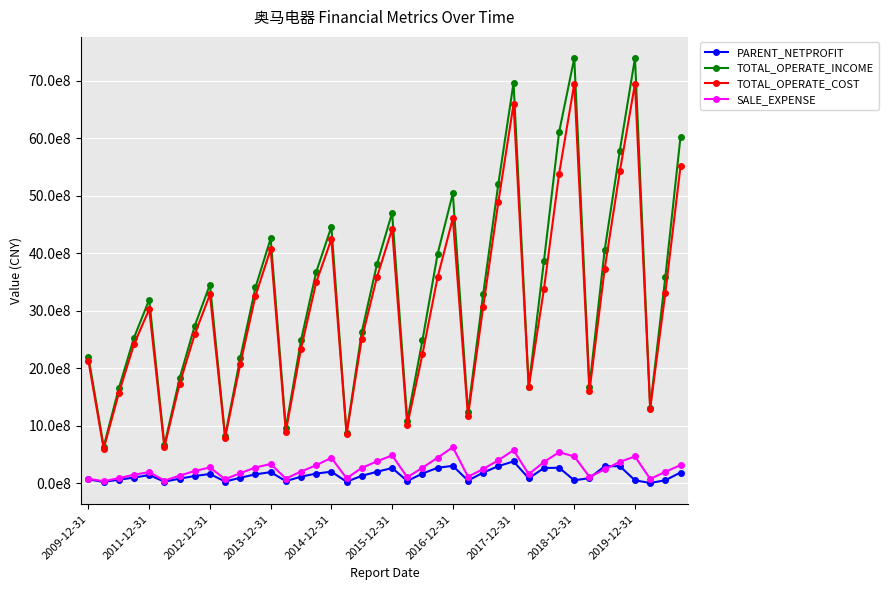

Reading left to right, extract all data points from this chart.

PARENT_NETPROFIT: 70542802.4	24761095.1	65232713.4	100304668.9	145691123.4	28836078.2	82735695.0	128129619.5	163517579.0	31595201.6	98127665.5	157106572.1	195703234.9	38884931.9	116941844.4	170452515.6	203148039.7	28697376.8	131370256.0	201754282.9	267033845.0	41810762.9	170861468.0	271681350.0	304836370.5	48195875.5	187761198.9	300232672.2	381492002.3	87744436.6	266558509.5	271976861.4	53288549.3	91294470.4	297340369.6	298971803.3	53288549.3	6406654.2	54680534.9	189112994.2
TOTAL_OPERATE_INCOME: 2194890711.8	639552352.5	1654460933.7	2533996070.4	3194105484.8	663981720.8	1824376920.6	2739675082.3	3456615620.2	821140099.1	2182518092.1	3407252161.9	4257197257.8	956428970.2	2485723203.3	3673662416.3	4461013038.4	872239134.0	2627776689.9	3807240264.2	4702429601.9	1088107298.6	2489858397.1	3991138559.9	5041417186.4	1235324415.9	3290793417.8	5209161867.6	6964354629.6	1682398909.2	3859051655.5	6104089275.6	7392507540.8	1683939693.1	4051371046.4	5783007311.2	7392507540.8	1316920349.1	3587158549.1	6029687847.2
TOTAL_OPERATE_COST: 2122681519.5	603827269.6	1568944447.2	2418701525.4	3027950291.9	631762707.8	1728574029.9	2591703902.5	3284069665.0	795853380.3	2074380490.3	3260956926.4	4071694908.5	901474756.7	2342219444.0	3494453267.5	4245352990.1	853077154.5	2512113614.4	3583726128.3	4422956200.4	1009290034.9	2244741877.8	3585845630.8	4607981585.7	1168856813.2	3070237574.4	4893043223.0	6594919144.6	1666970720.4	3371845146.6	5380780727.1	6948074495.8	1599043875.6	3723177982.9	5422587228.9	6948074495.8	1298806849.0	3311039830.3	5514125934.6
SALE_EXPENSE: 79218977.3	37188739.5	91624120.6	149922540.9	196427951.7	47268251.1	133964842.1	215779313.8	277166834.5	72257689.4	178530786.9	275832861.6	337631014.4	82344907.6	205891811.1	316080656.7	444443866.3	87954381.8	269172354.2	382416660.8	487256413.0	105371092.5	272044160.6	447637855.9	628711482.3	116355076.7	249238138.9	402597365.3	576979631.1	159256857.7	372529306.7	541600279.4	468109300.9	113578763.8	241578070.2	374268436.0	468109300.9	77051884.6	200221620.3	317986955.4